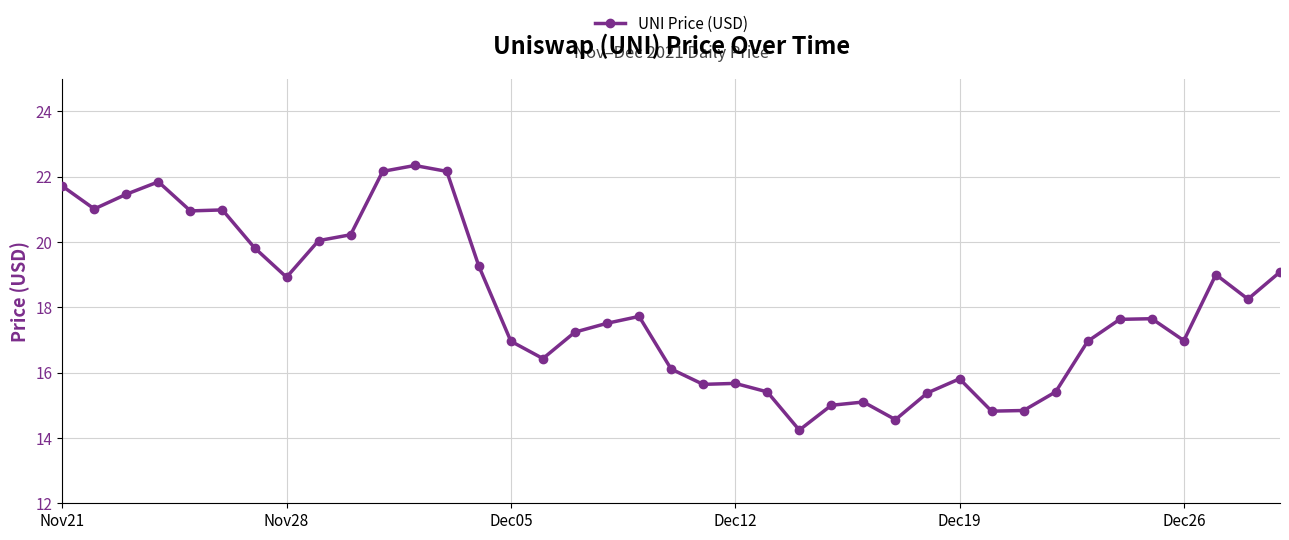

Count the number of categories in the chart.

39